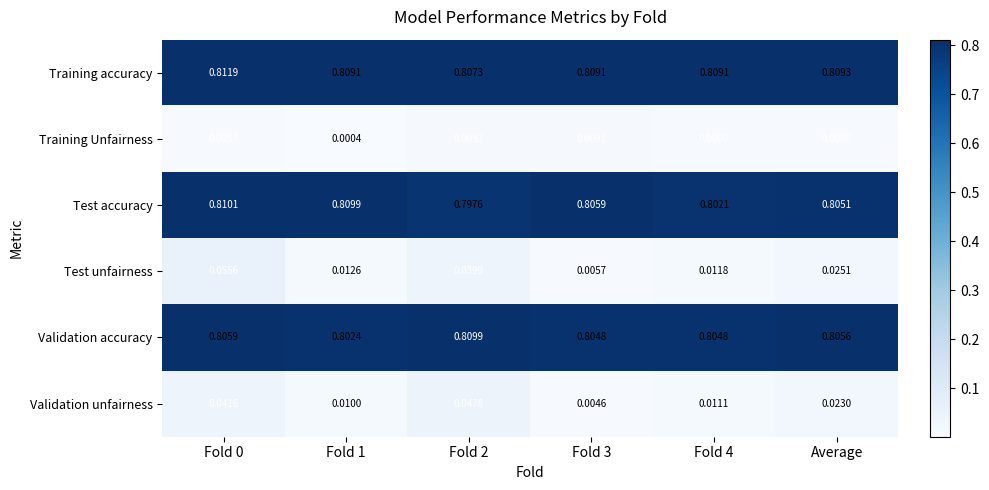

Rank the series at Fold 0 from lowest to highest value.

Training Unfairness, Validation unfairness, Test unfairness, Validation accuracy, Test accuracy, Training accuracy